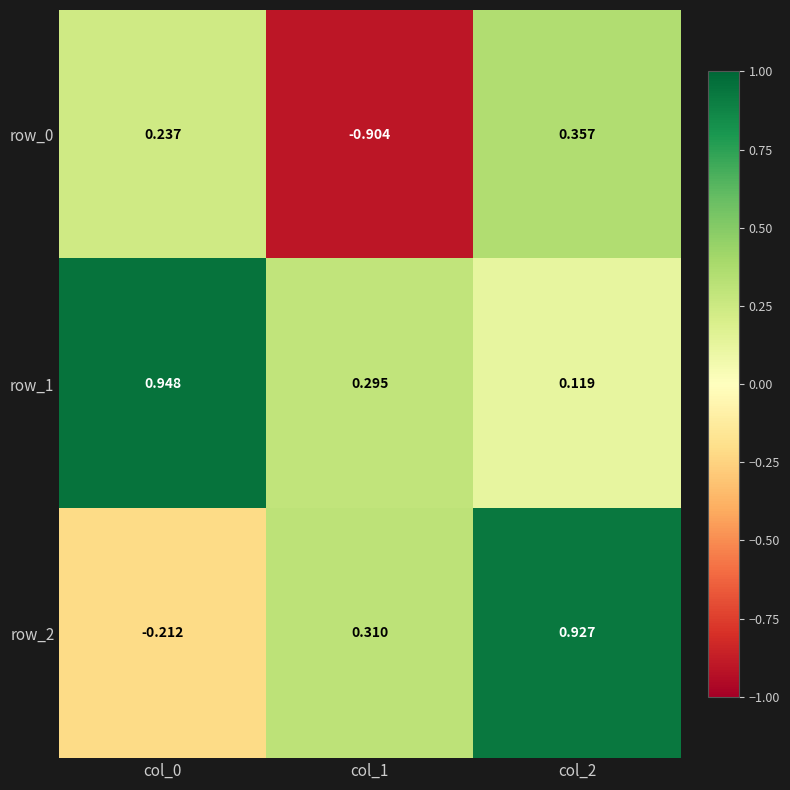

Is the value of row_2 at col_0 greater than the value of row_0 at col_0?

No